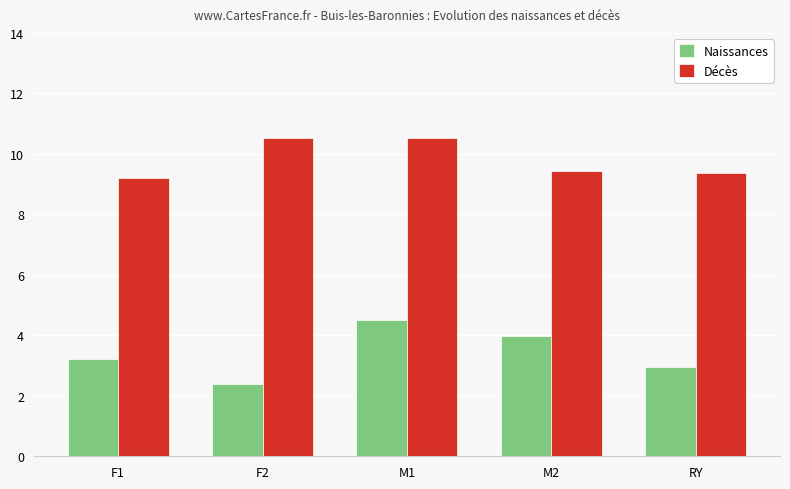

Does the chart contain stacked bars?

No